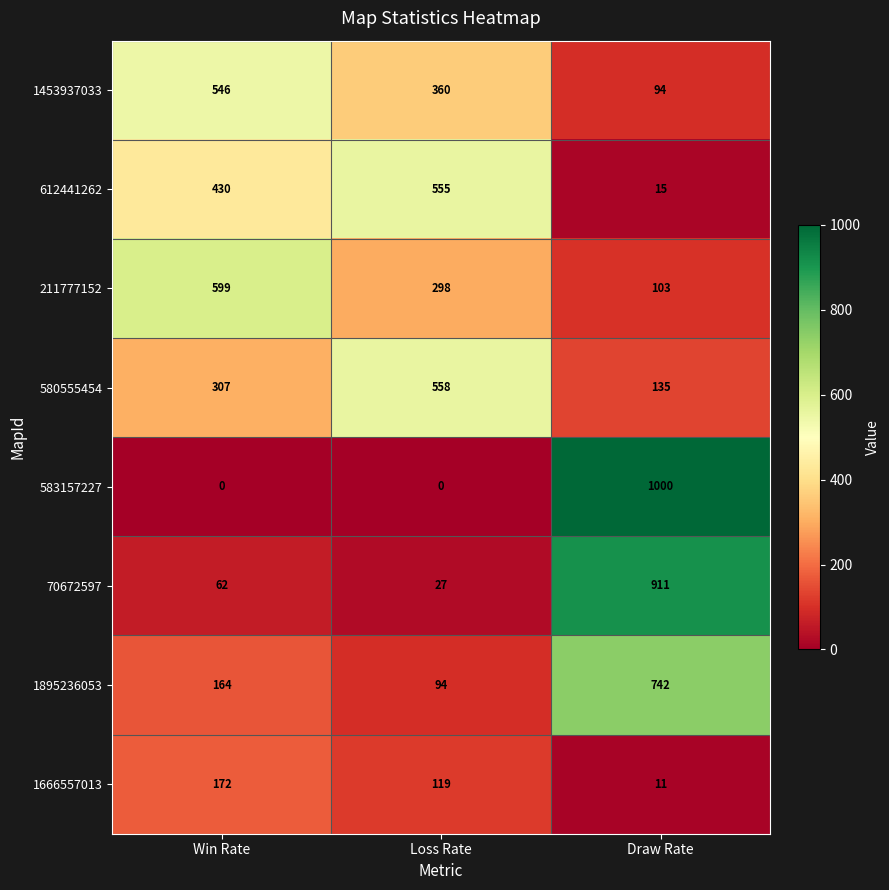

True or false: 1666557013 has a value of 172 at Win Rate.

True